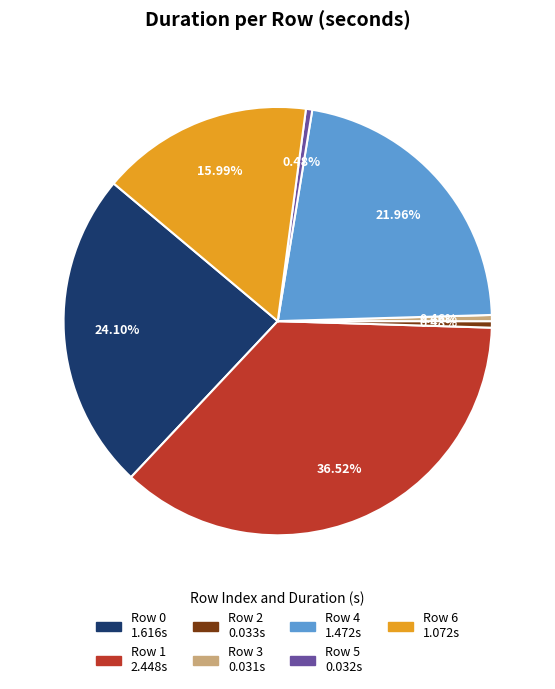

To the nearest percent, what portion does Row 6 represent?

16%